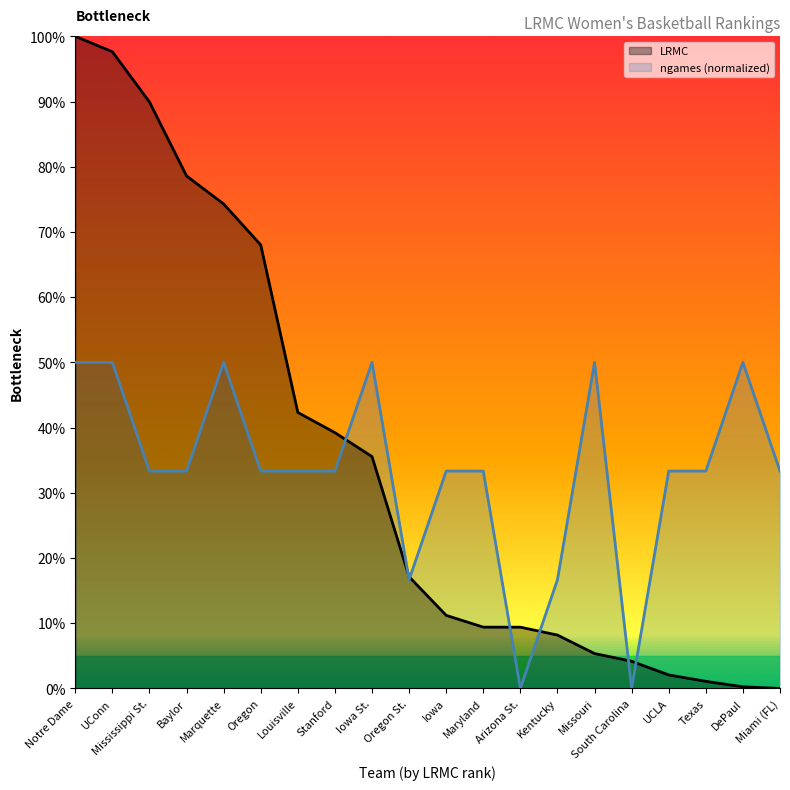

Which series has the widest spread of values?

LRMC